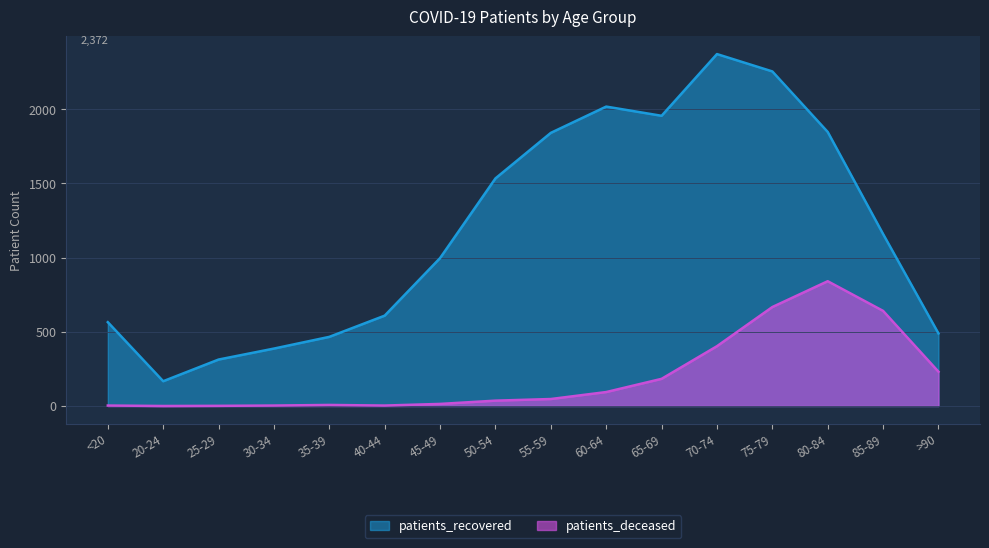

Is the value of patients_recovered at 45-49 greater than the value of patients_deceased at 80-84?

Yes